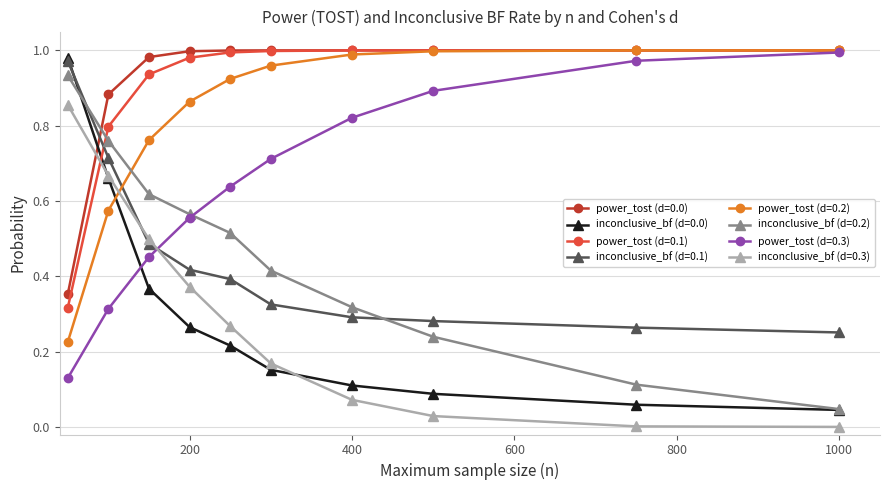

True or false: power_tost (d=0.2) has more than 2 points higher than both neighbors.

False